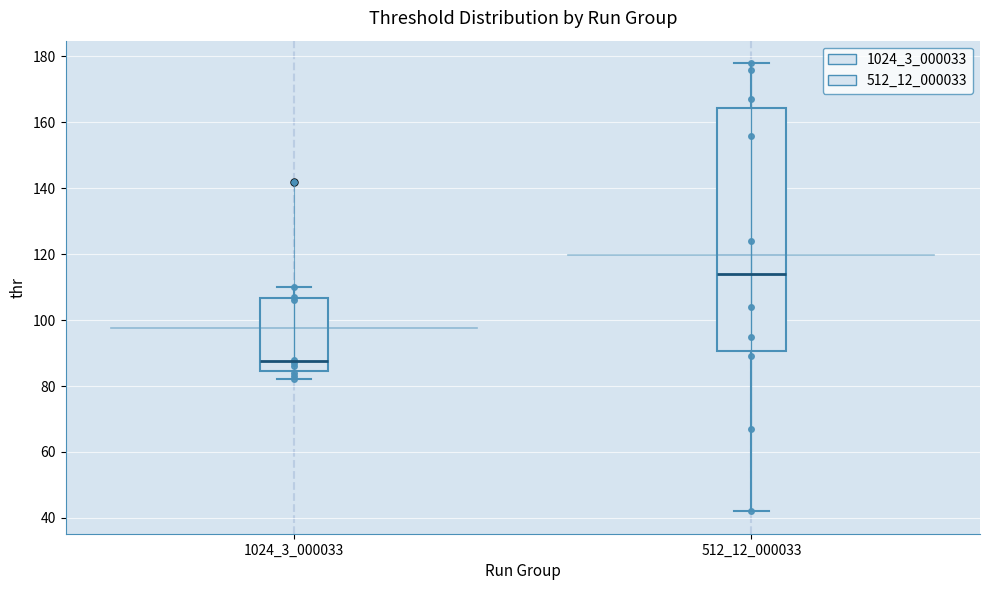

Reading left to right, transcribe this box plot: for each box, give where its median line is, the range the box spans, and where its two whiskers end, as read against the y-axis. The values are not printed on the chart, so give them approximately, as read against the axis.

1024_3_000033: median 88, box 84 to 106, whiskers 82 to 110
512_12_000033: median 114, box 90 to 164, whiskers 42 to 178